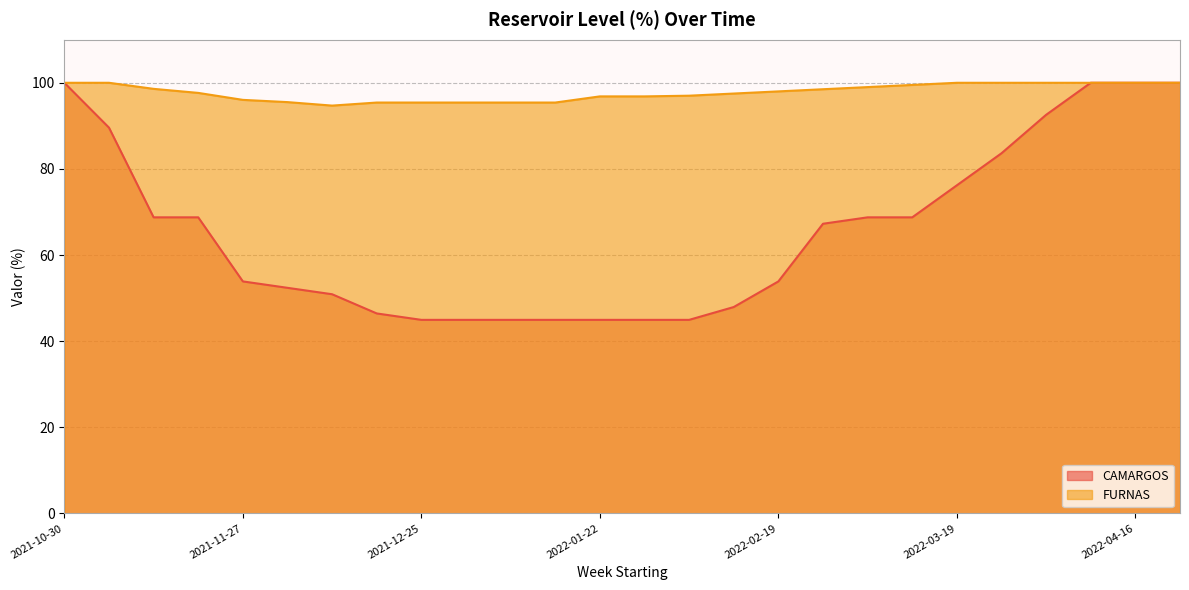

What are all the series names shown in the legend?

CAMARGOS, FURNAS